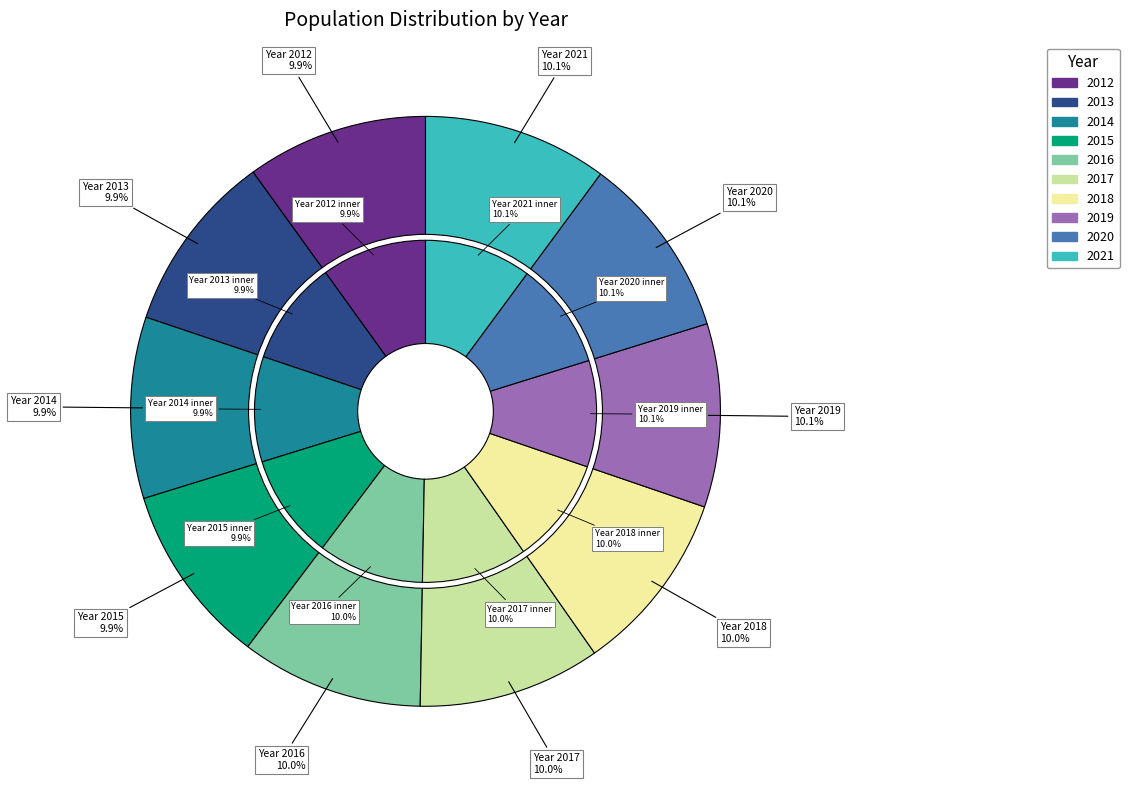

Which has a higher value, 2020 or 2016?

2020